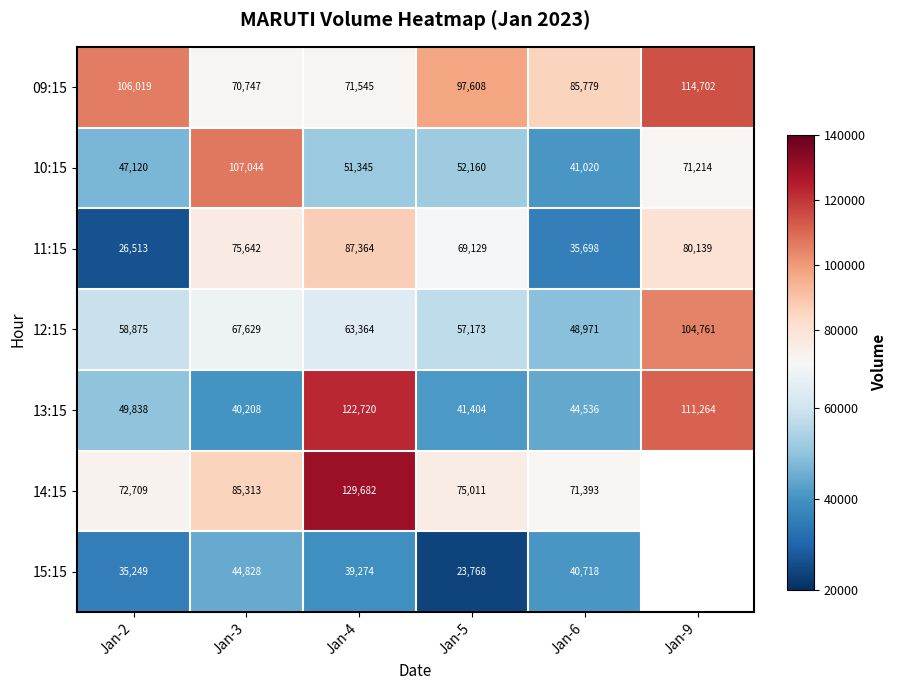

At which label does 09:15 reach its minimum?

Jan-3